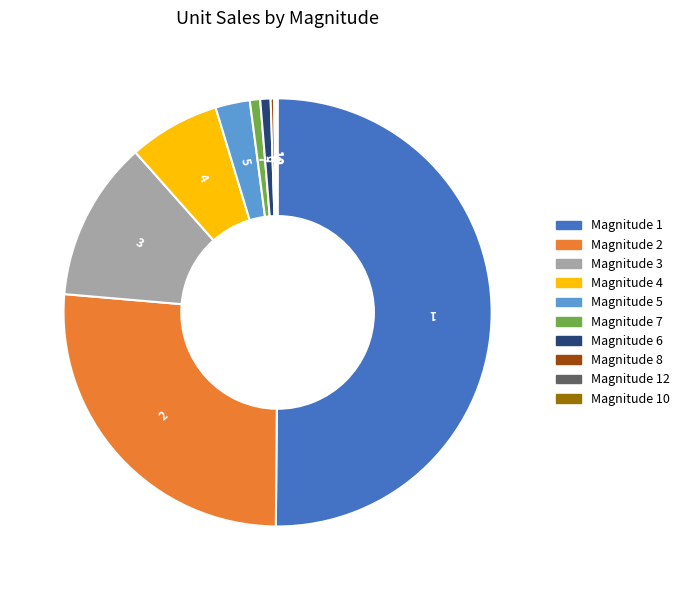

Does Magnitude 2 represent more than half of the total?

No